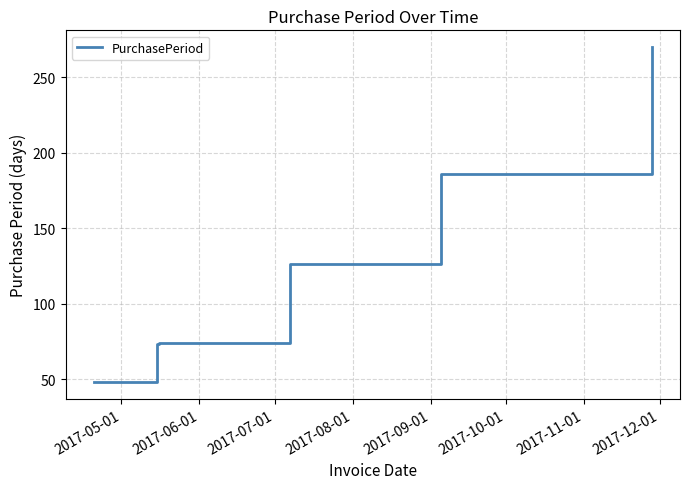

What is the minimum value shown in the chart?

48